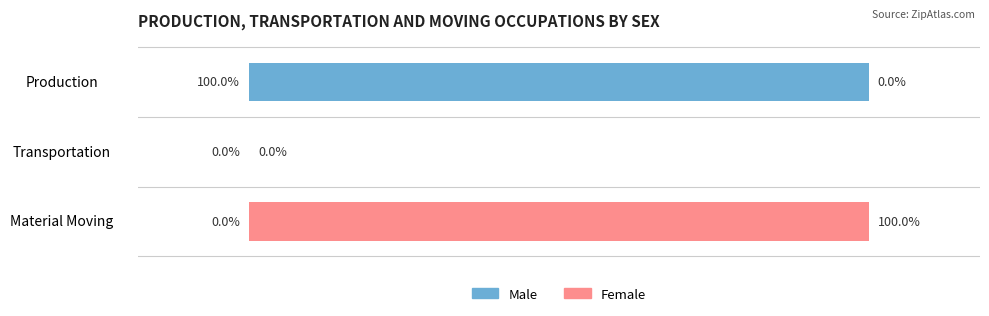

Which category has the highest value in the Male series?

Production